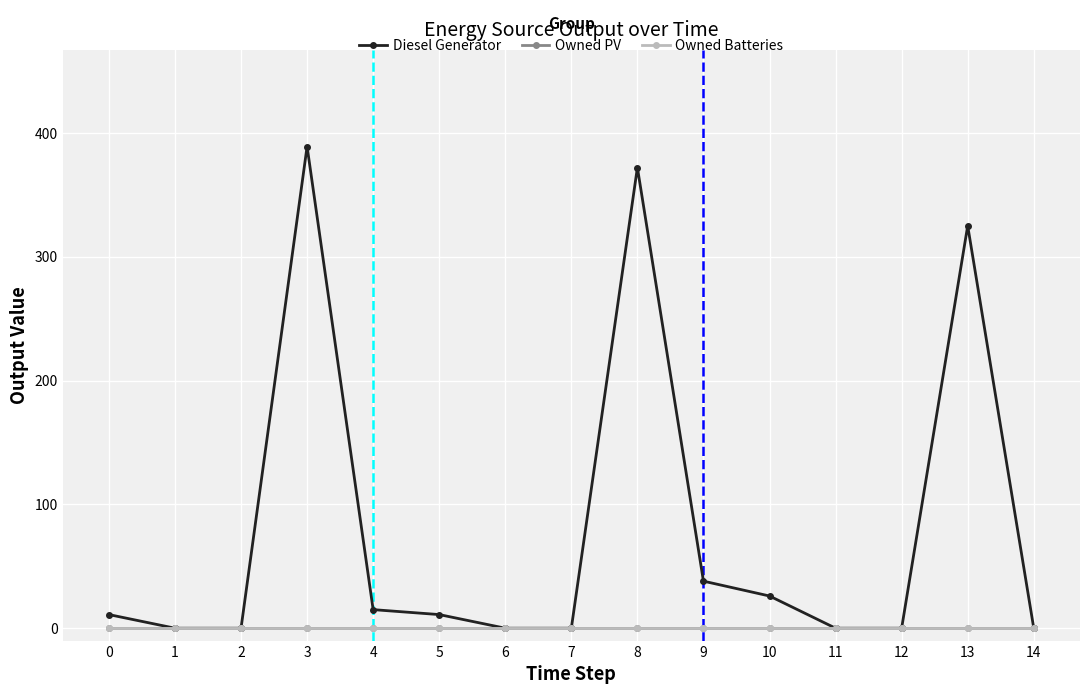

What is the maximum value for Diesel Generator?

389